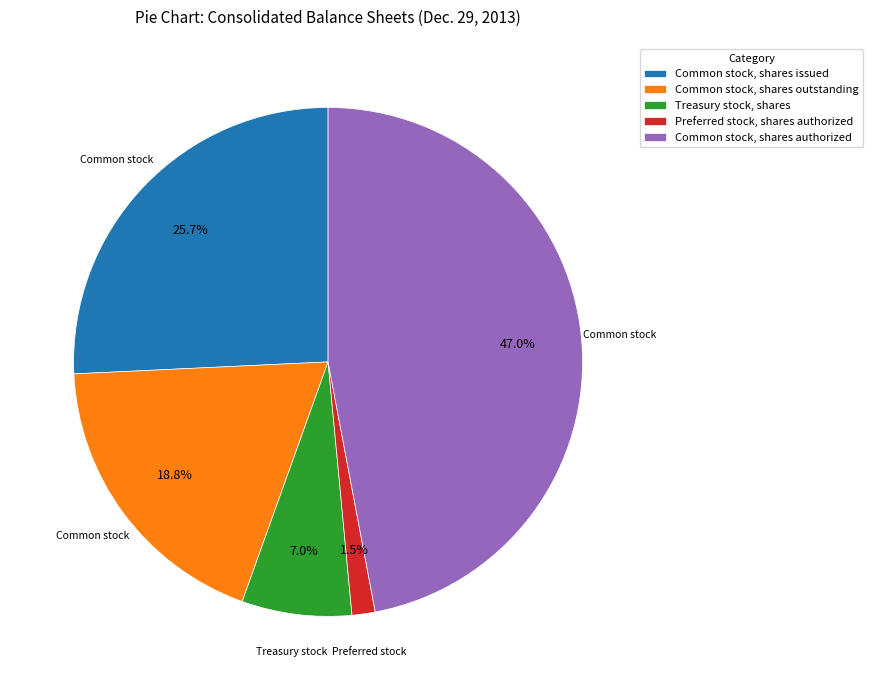

To the nearest percent, what is the difference between the Common stock, shares issued and Common stock, shares outstanding slice percentages?

7%